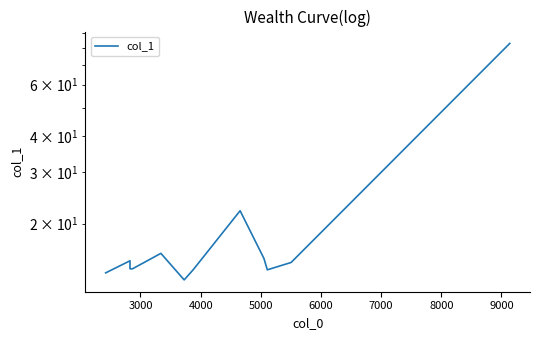

How many data points are above 14?

6